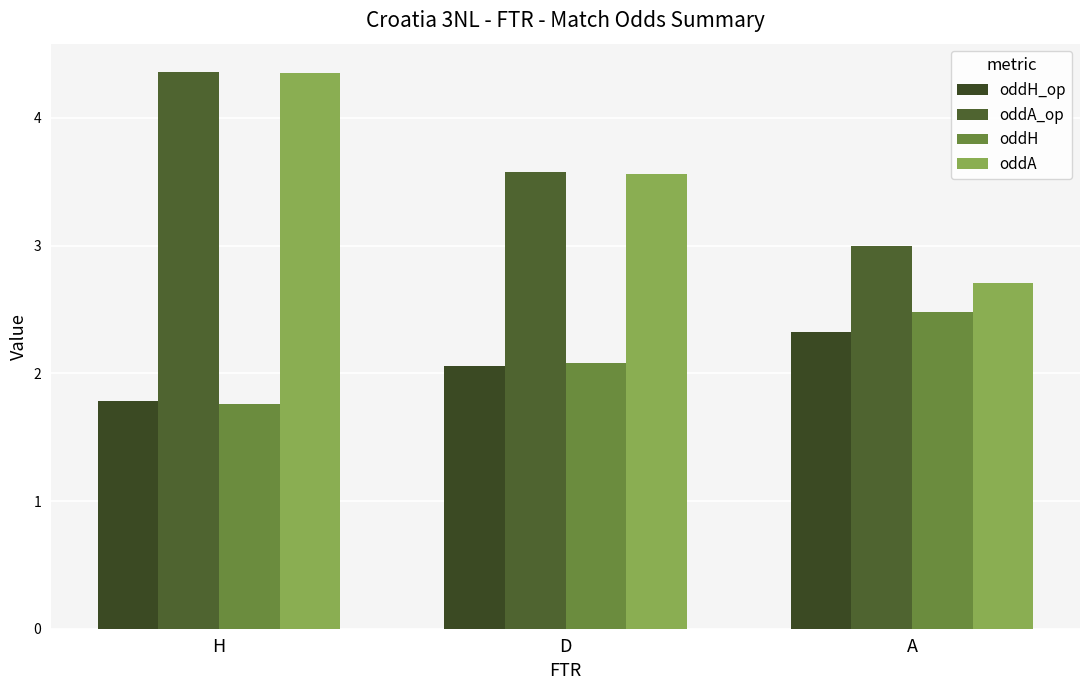

What is the spread (max minus min) of values at A?

0.7